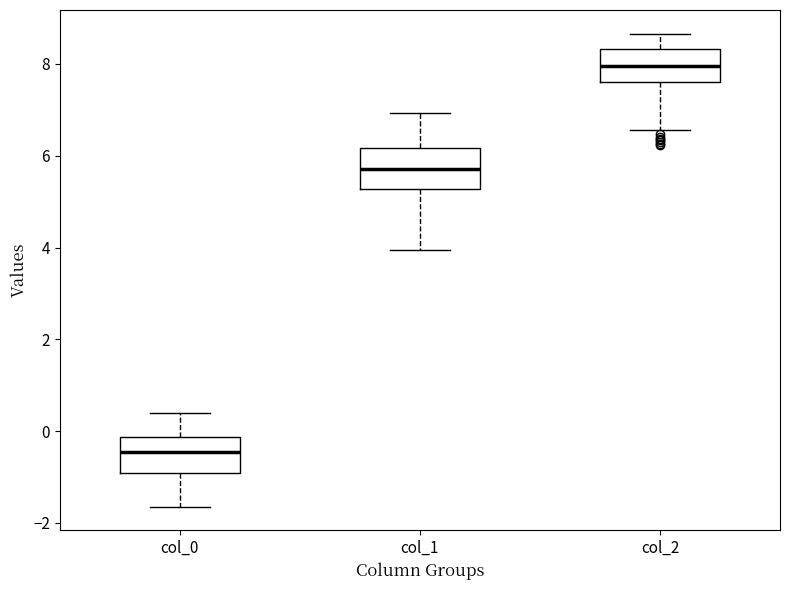

Reading left to right, read every box against the y-axis: the position of its median line, the range the box covers, and the ends of its whiskers. The values are not printed on the chart, so give them approximately, as read against the axis.

col_0: median -0.4, box -1.0 to -0.2, whiskers -1.6 to 0.4
col_1: median 5.8, box 5.2 to 6.2, whiskers 4.0 to 7.0
col_2: median 8.0, box 7.6 to 8.4, whiskers 6.6 to 8.6